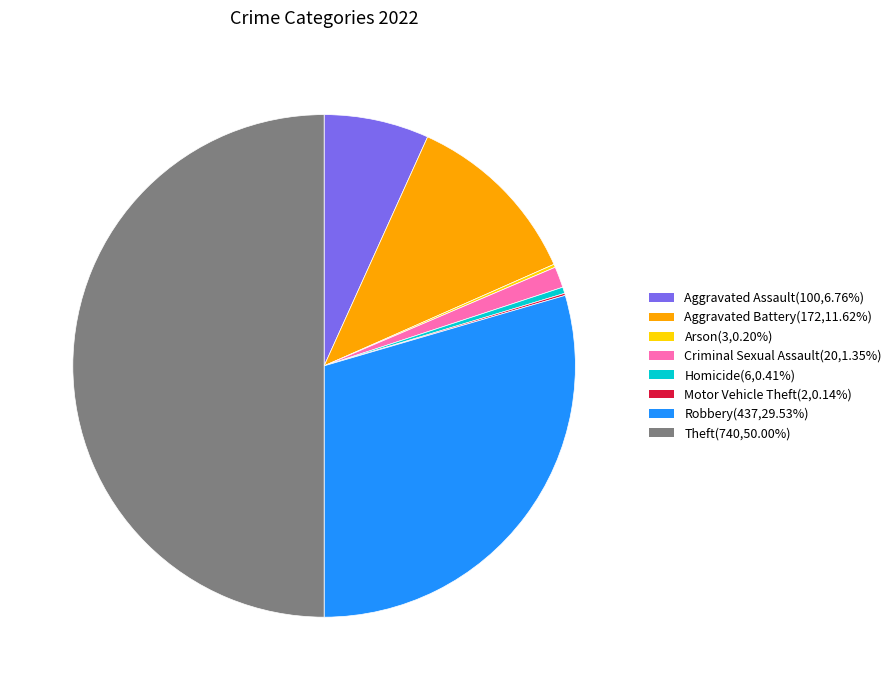

Does Criminal Sexual Assault(20,1.35%) account for over 50% of the chart?

No